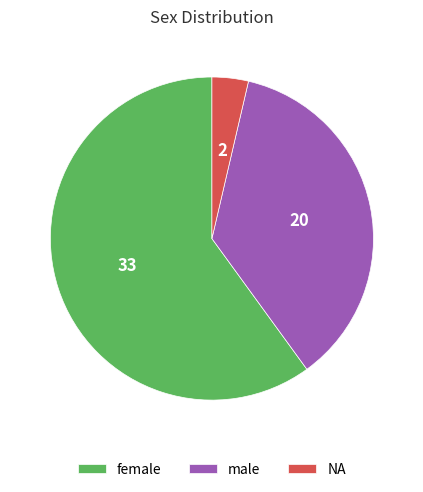

Which category has the biggest portion of the pie?

female